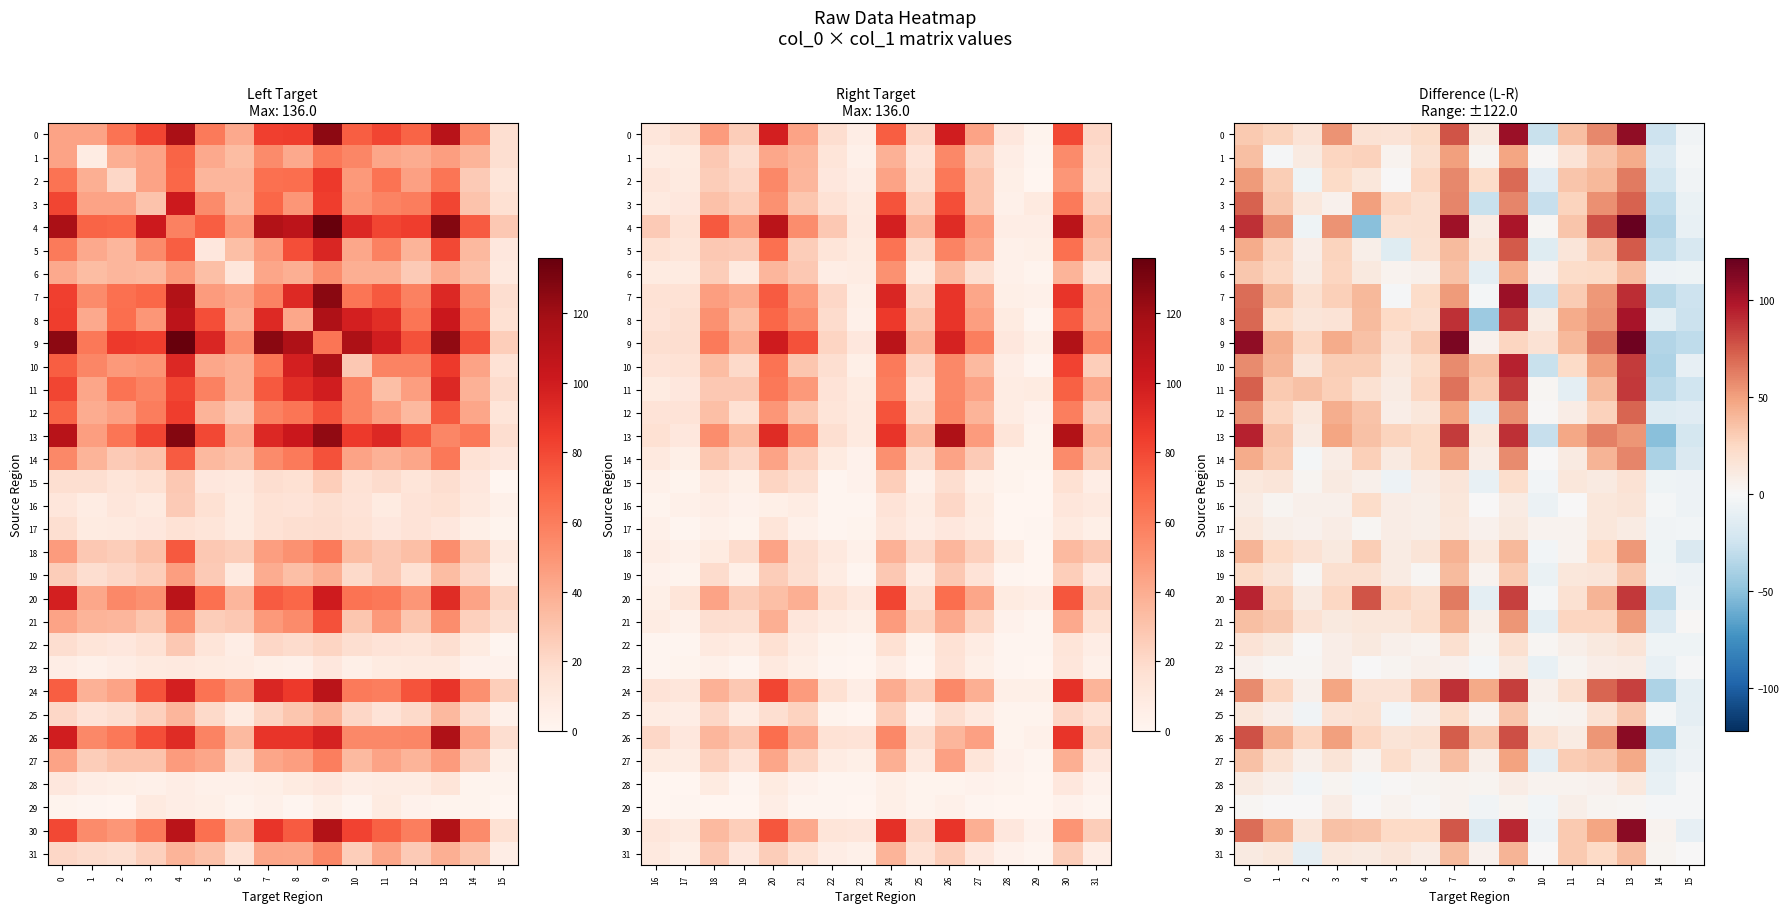

The 9 series shows 6 at 5. True or false?

False